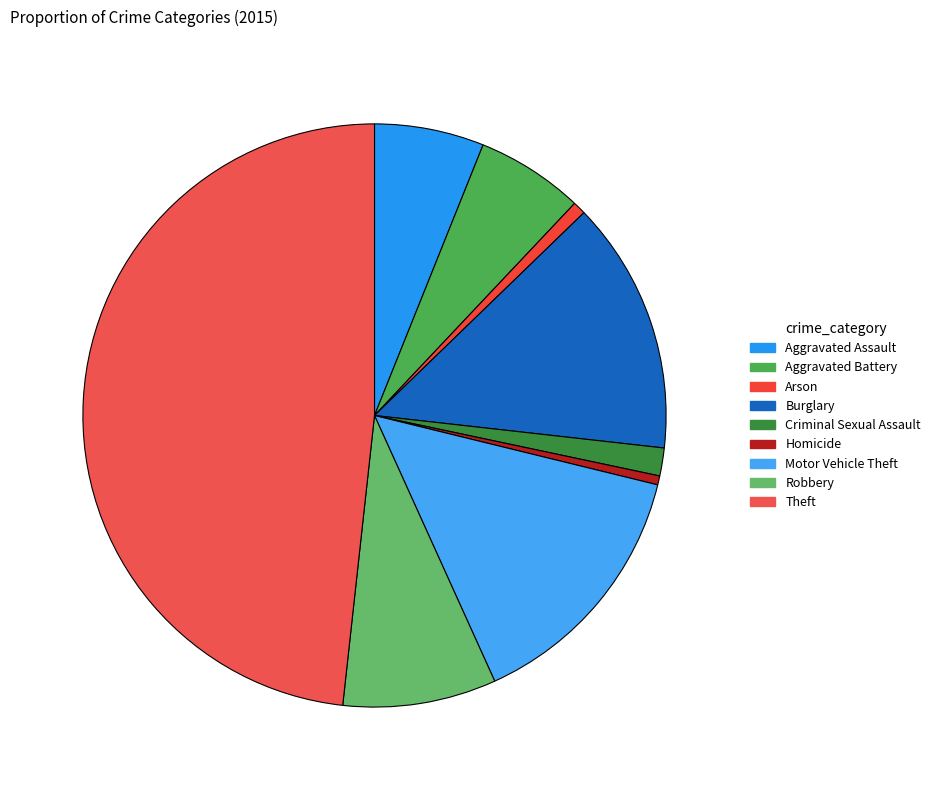

How many segments does this pie chart have?

9